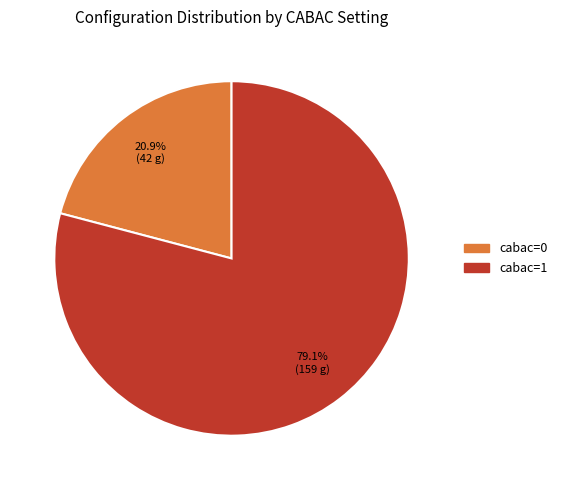

To the nearest percent, what portion does cabac=1 represent?

79%